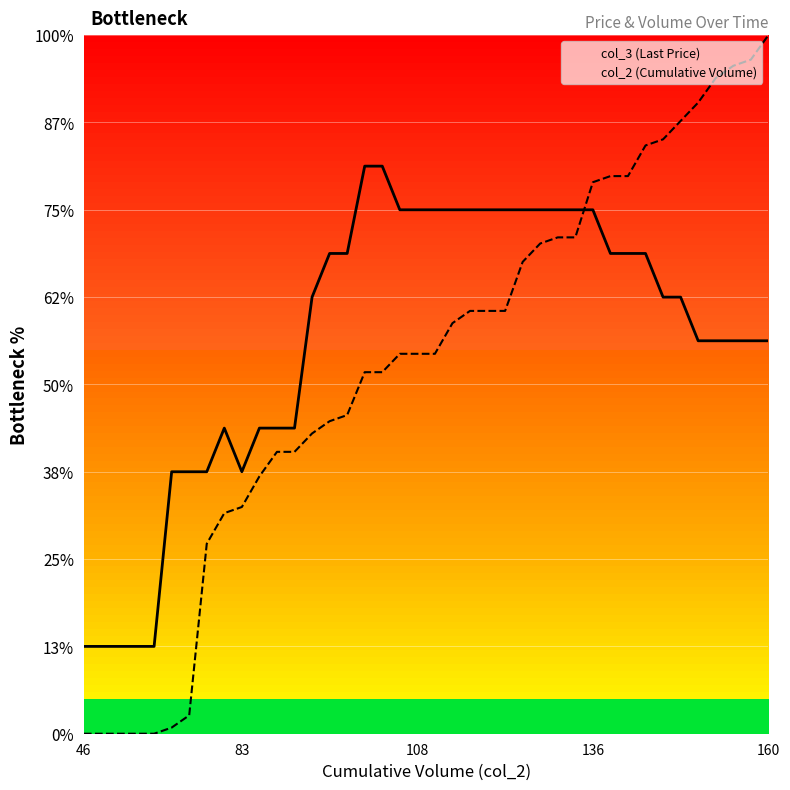

Is it true that col_3 (Last Price) equals 19.6 at 22?

False